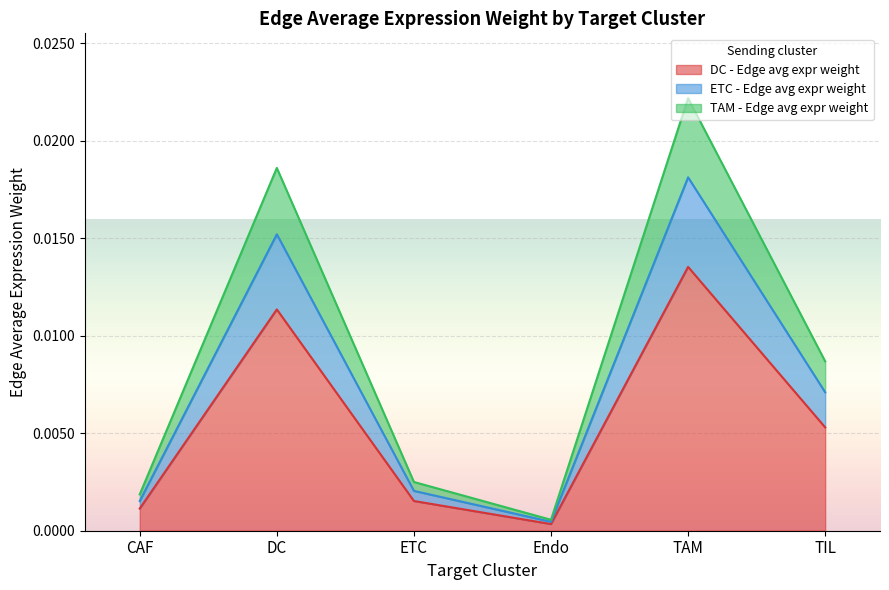

The ETC - Edge avg expr weight series shows 0.0 at Endo. True or false?

True